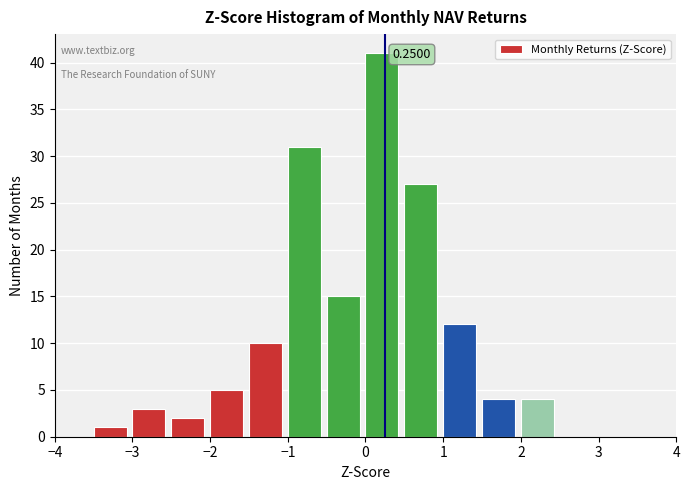

Which range on the x-axis has the tallest bar?

0.0 to 0.5